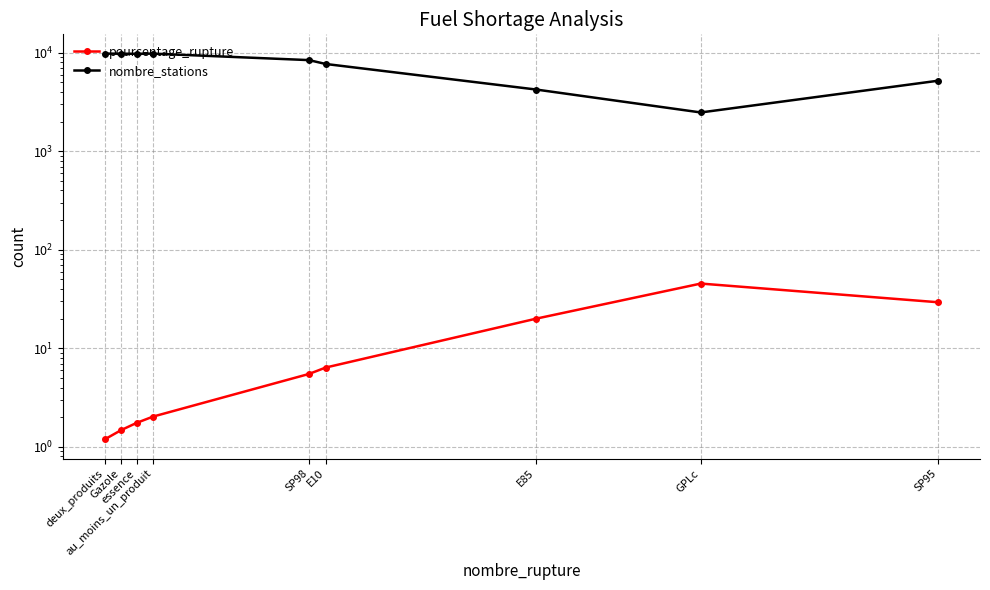

Reading right to left, list all the values displayed in this chart.

pourcentage_rupture: 29.4	45.4	20.0	6.4	5.5	2.0	1.8	1.5	1.2
nombre_stations: 5206.0	2478.0	4237.0	7697.0	8421.0	9801.0	9765.0	9781.0	9801.0